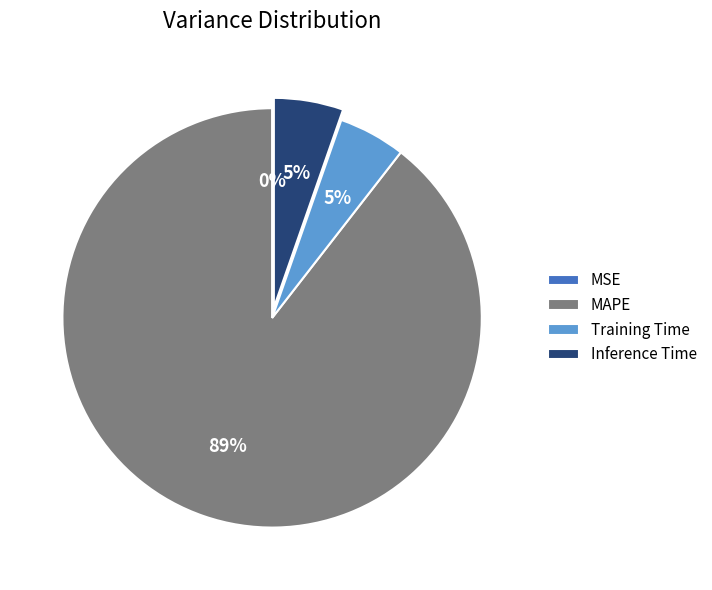

Do Inference Time and Training Time together represent more than half of the pie?

No